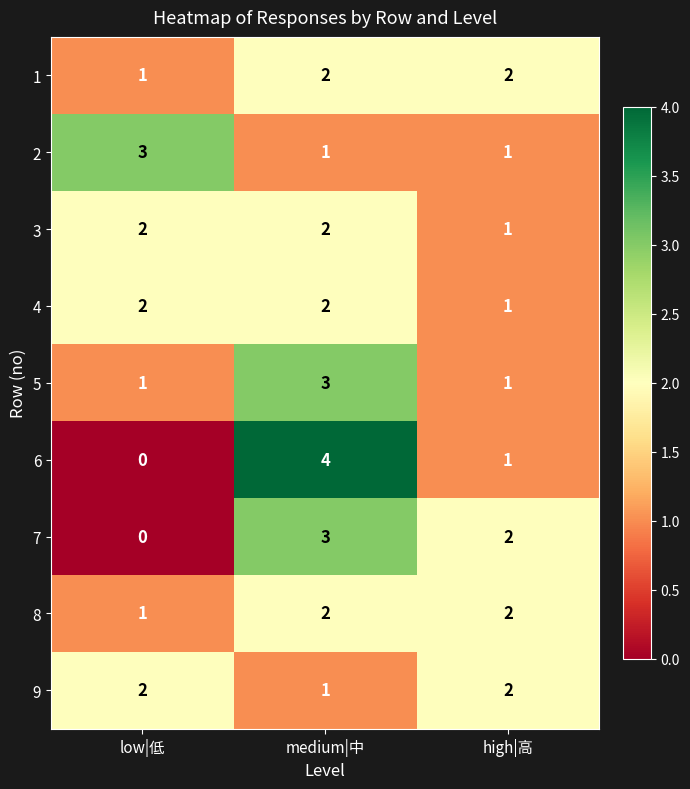

Is it true that 9 equals 2 at high|高?

True